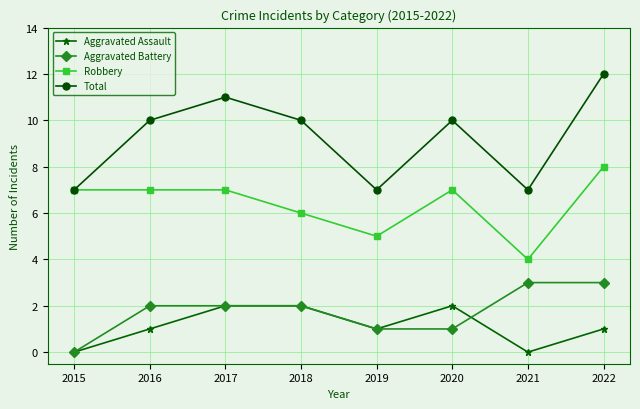

How many lines are shown in the chart?

4